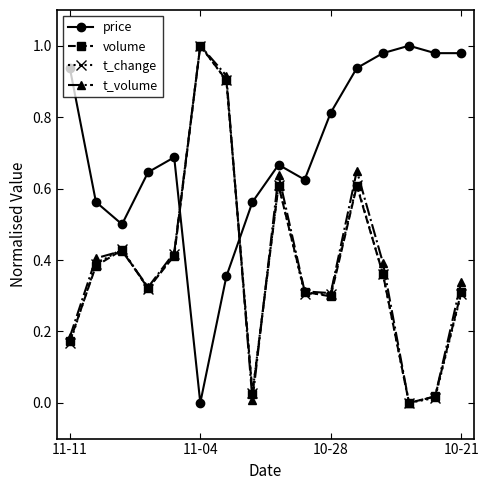

In t_volume, how many points are lower than both neighbors (excluding endpoints)?

4